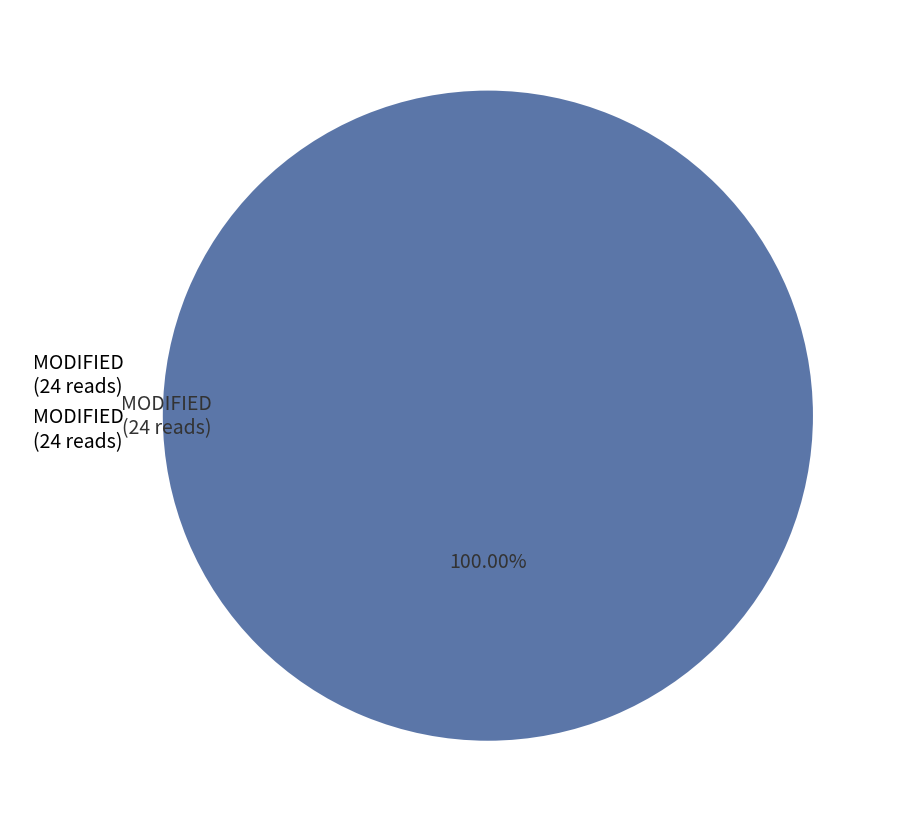

Rank the categories by value from highest to lowest.

MODIFIED (24 reads)